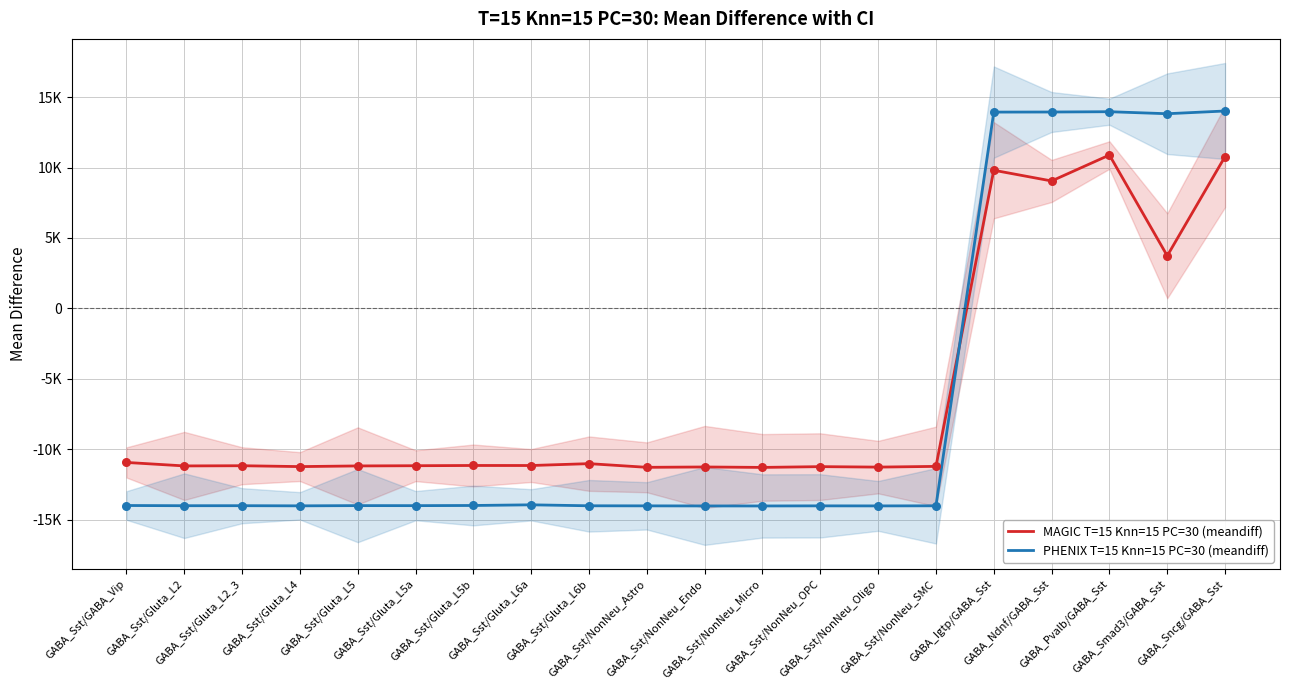

Which series has the largest total across all categories?

MAGIC T=15 Knn=15 PC=30 (meandiff)